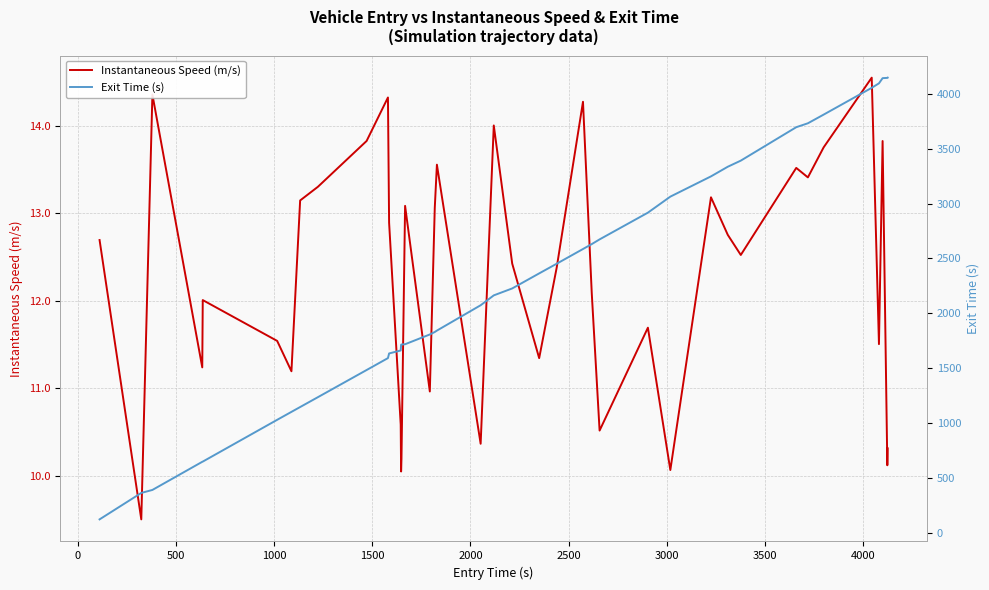

What is the average value of the Instantaneous Speed (m/s) series?

12.3